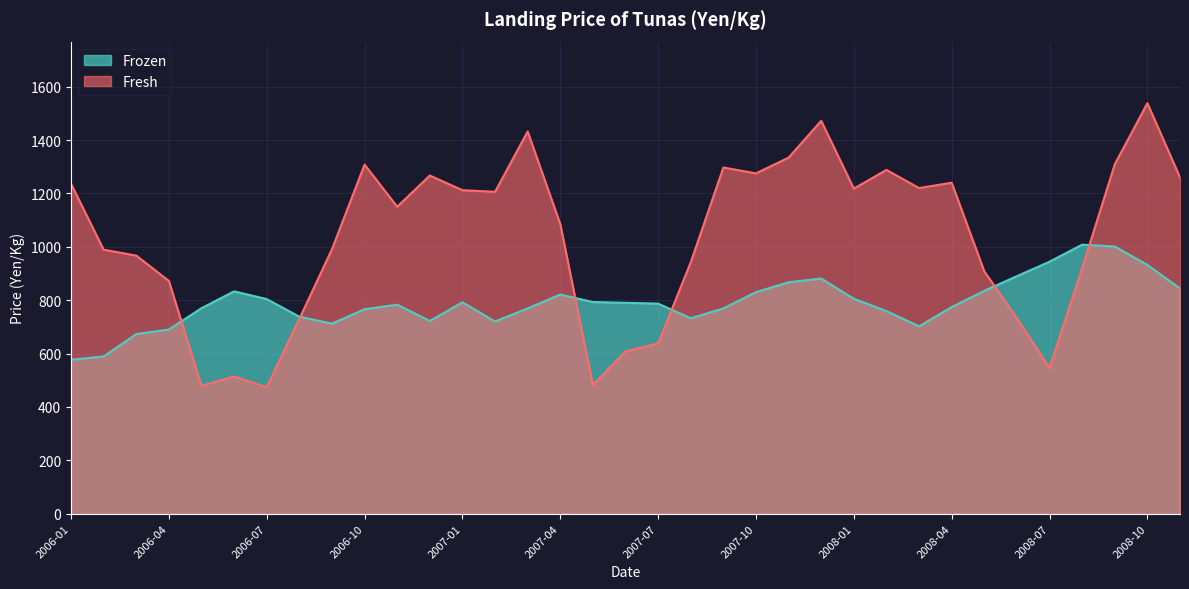

The value of Fresh at 2006-06 is 754. True or false?

False